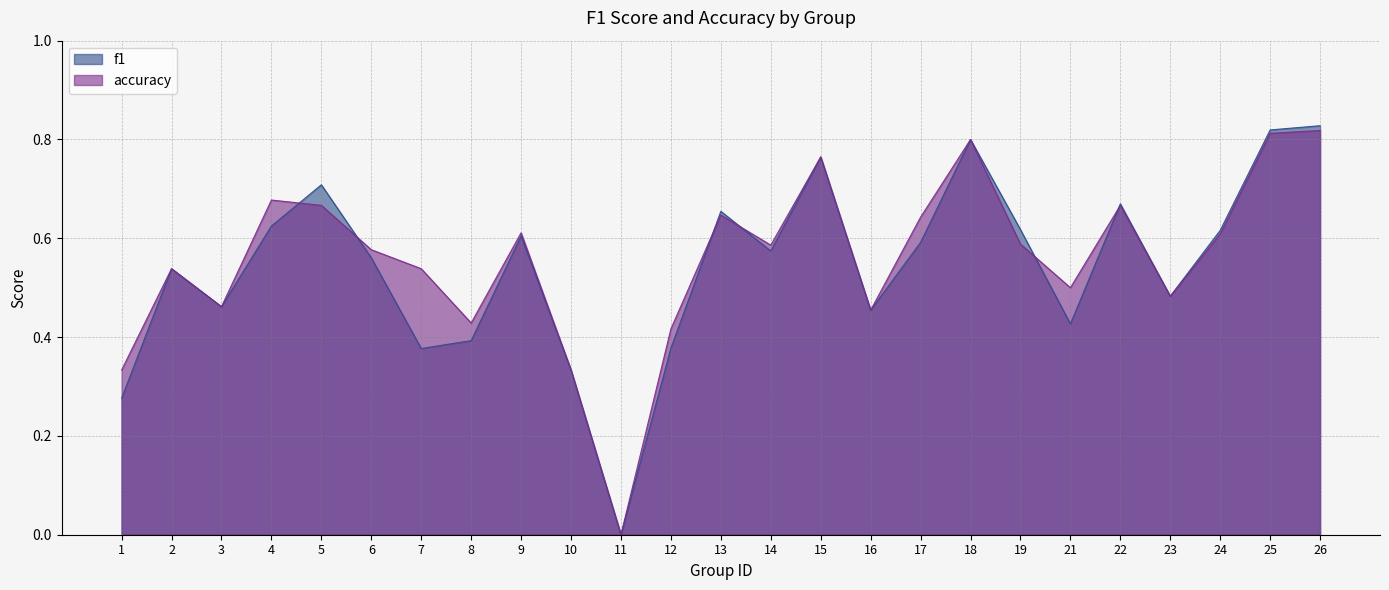

The accuracy series shows 0.4 at 4. True or false?

False